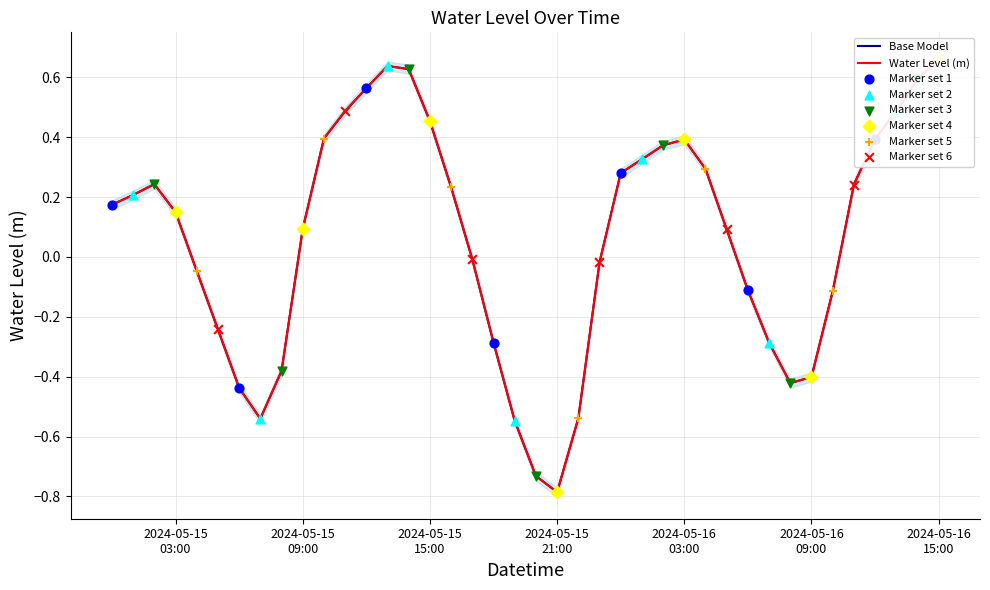

What is the change in value from 2024-05-15 05:00 to 2024-05-16 04:00?

+0.5